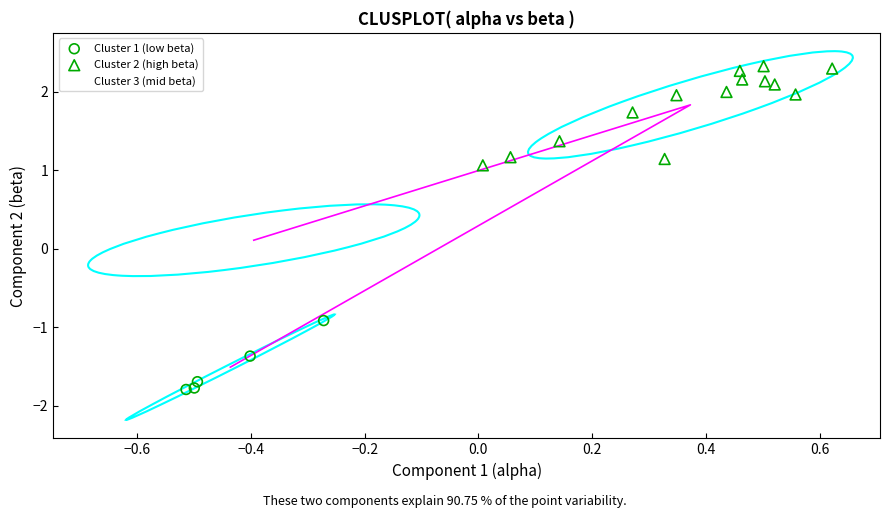

Which series reaches the minimum Y coordinate?

Cluster 1 (low beta)